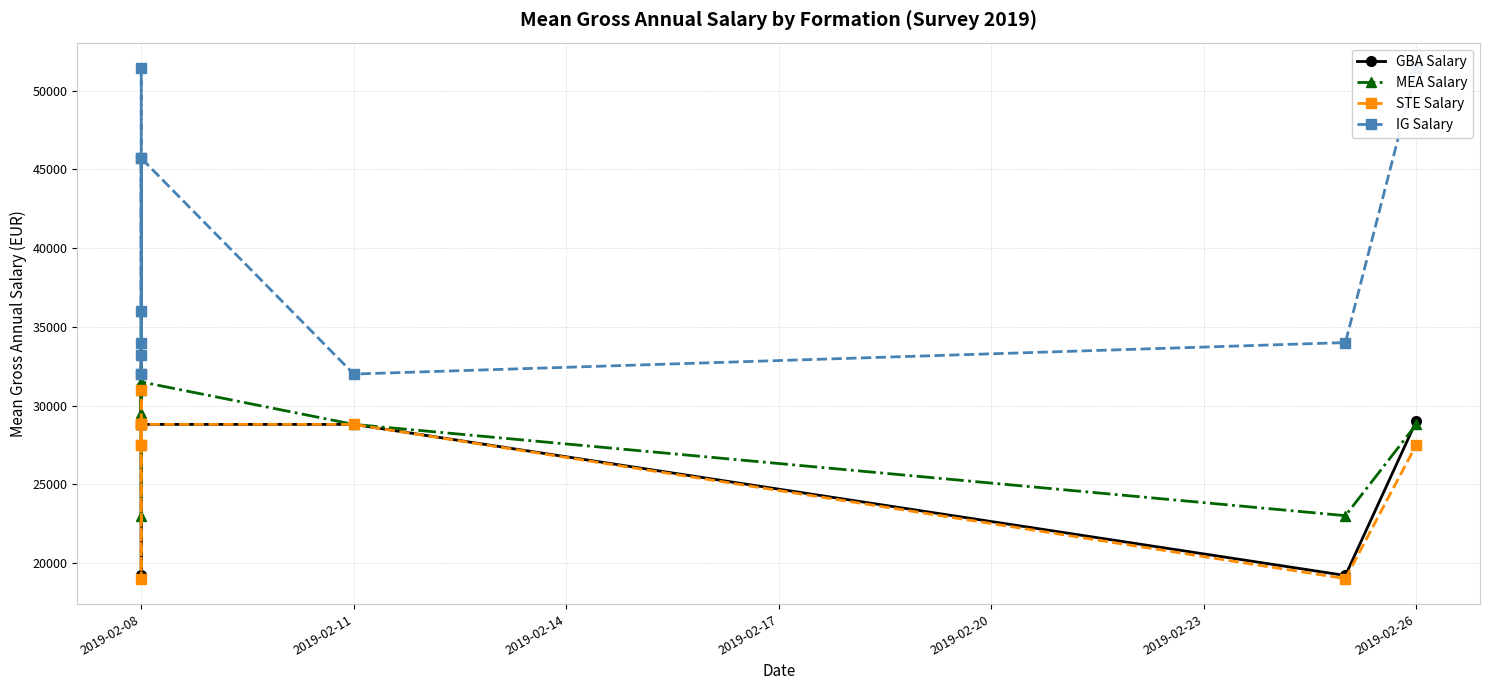

True or false: IG Salary and STE Salary cross at least once.

False